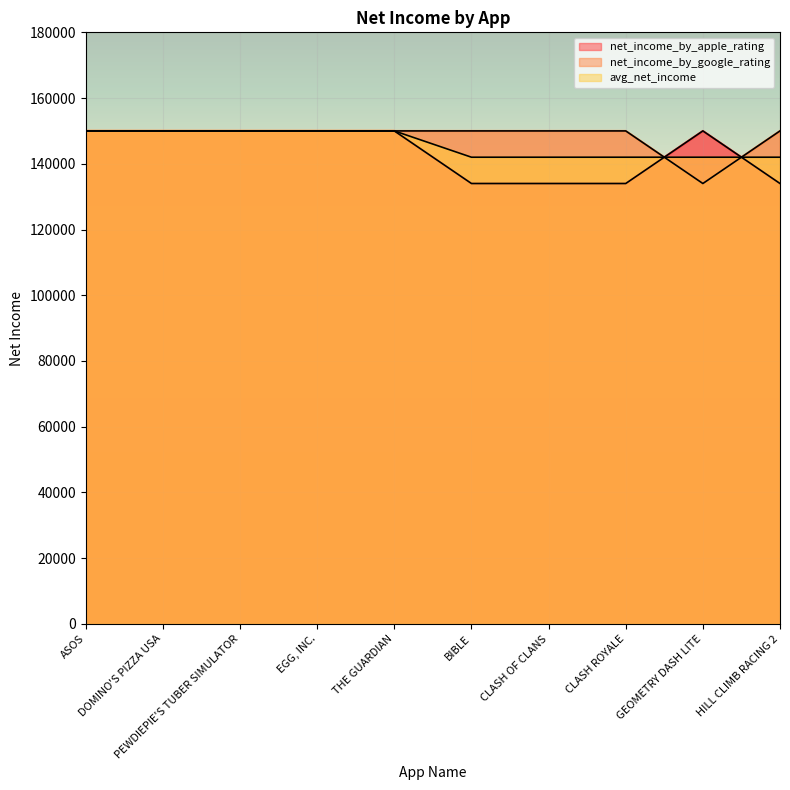

What is the average value of the avg_net_income series?

146000